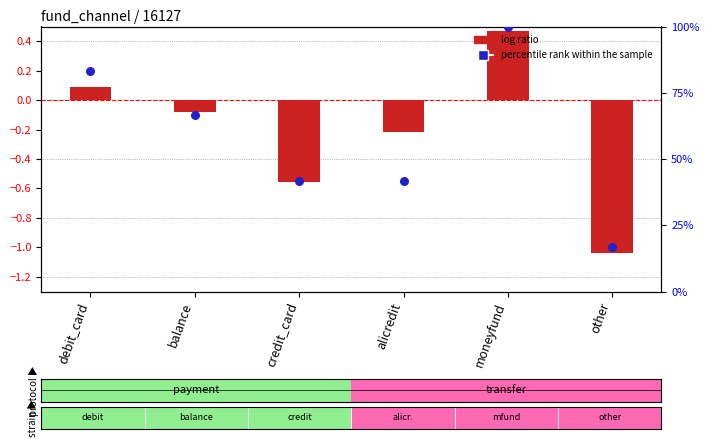

What are all the series names shown in the legend?

log ratio, percentile rank within the sample